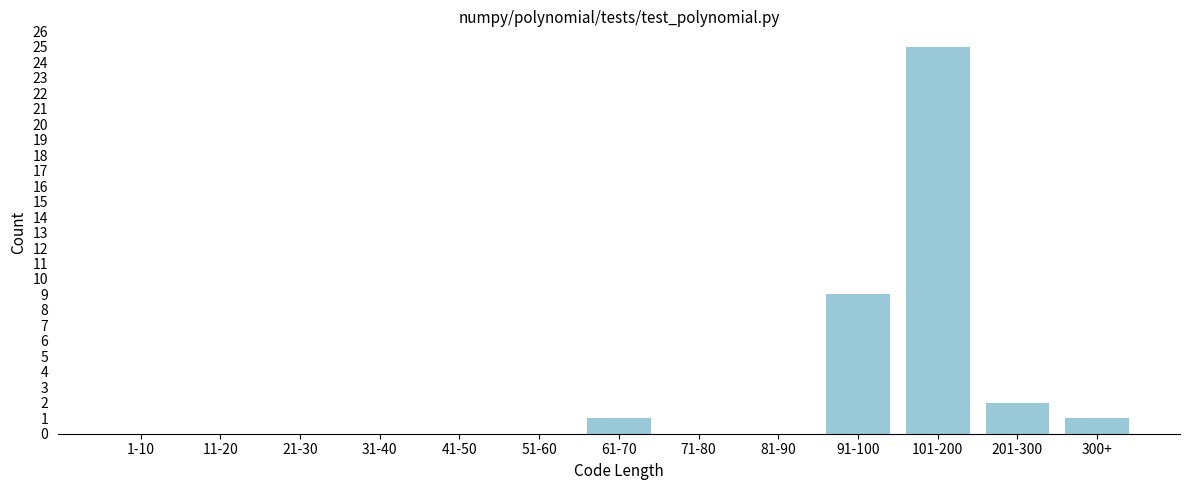

Reading right to left, transcribe all the data shown in this chart.

300+=1	201-300=2	101-200=25	91-100=9	81-90=0	71-80=0	61-70=1	51-60=0	41-50=0	31-40=0	21-30=0	11-20=0	1-10=0